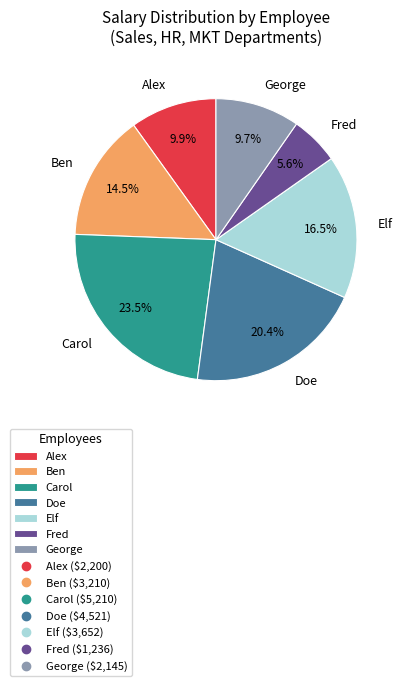

What percentage do Ben and Doe together represent?

34.9%